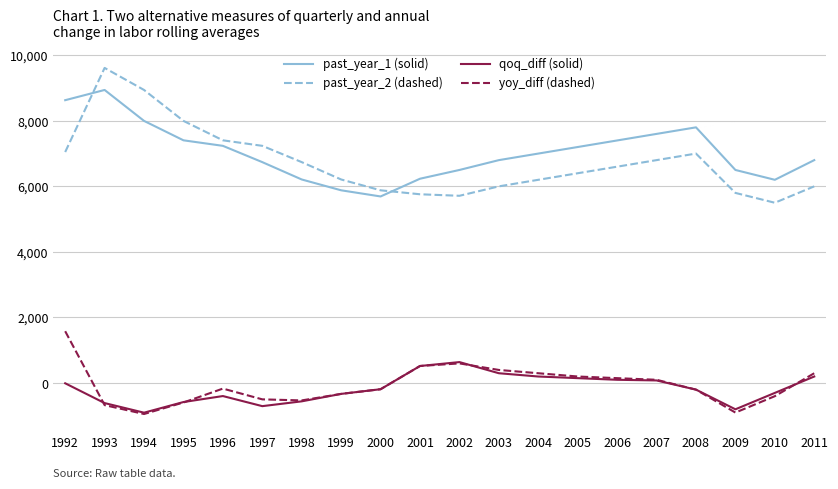

Rank the series by their maximum value, from highest to lowest.

past_year_2 (dashed), past_year_1 (solid), yoy_diff (dashed), qoq_diff (solid)